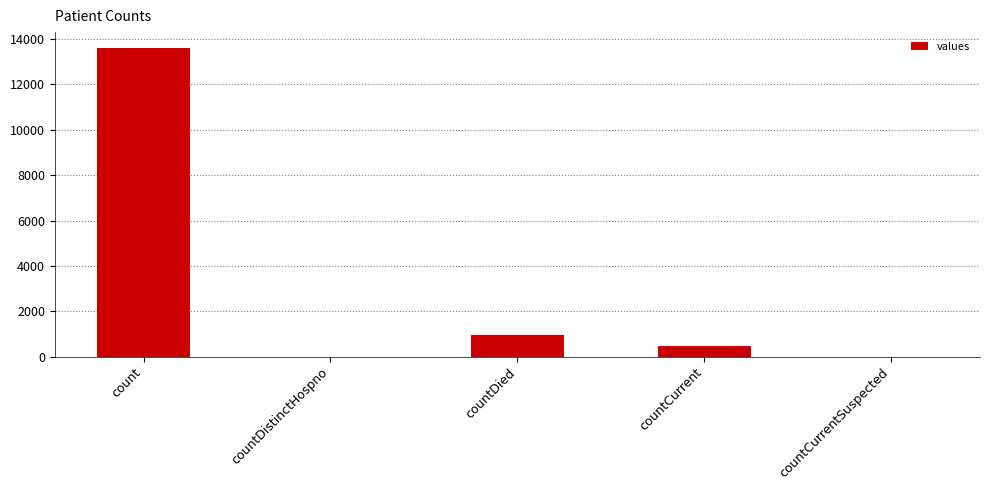

What is the change in value from countDistinctHospno to countDied?

+971